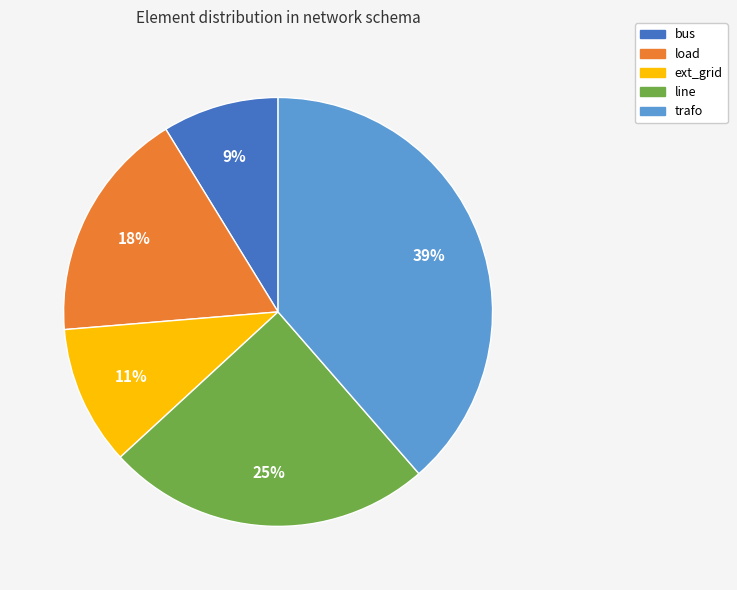

Is line the majority of the pie?

No